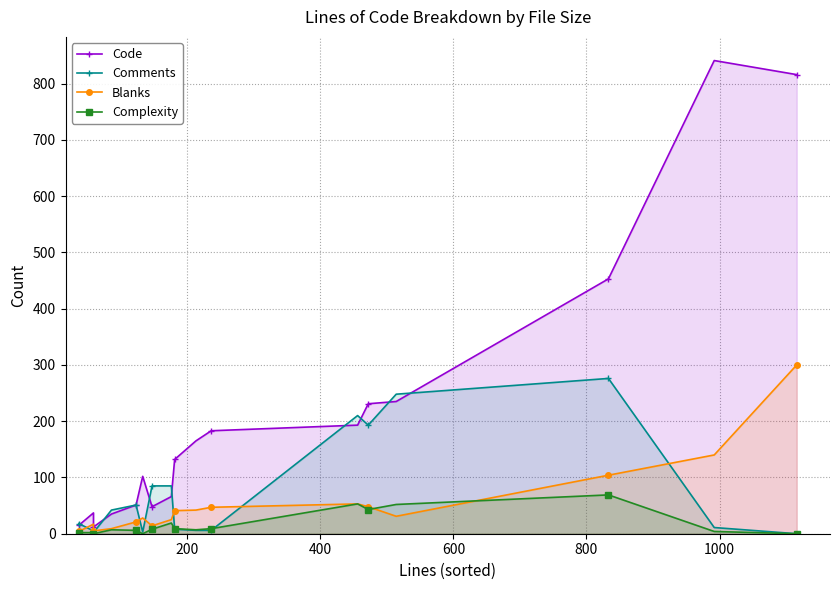

How many values in the Blanks series exceed 31?

8